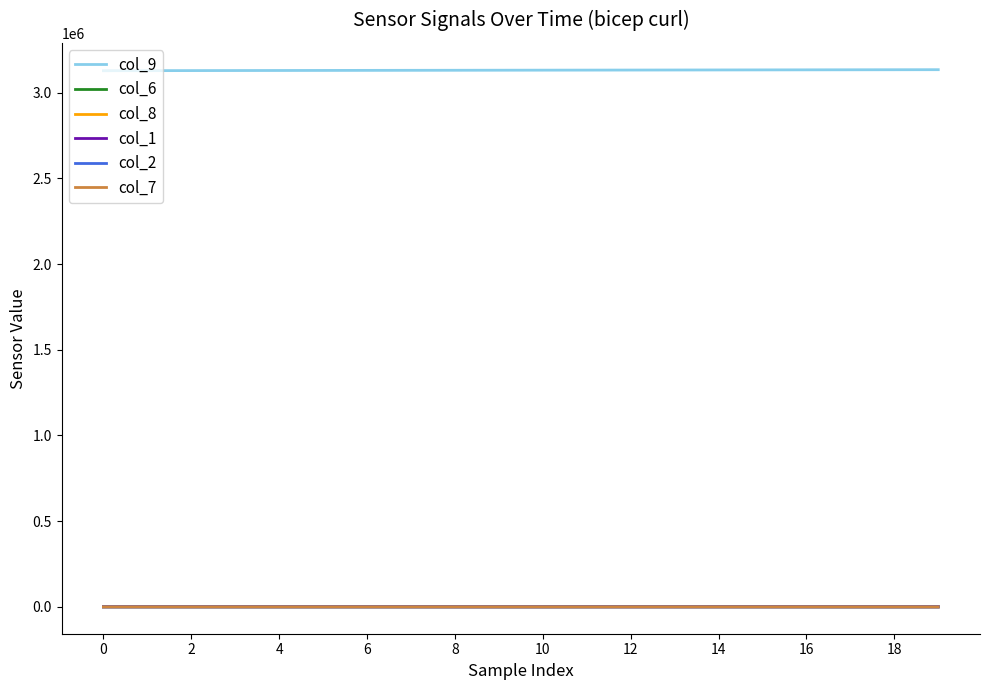

True or false: col_7 and col_9 intersect in this chart.

False